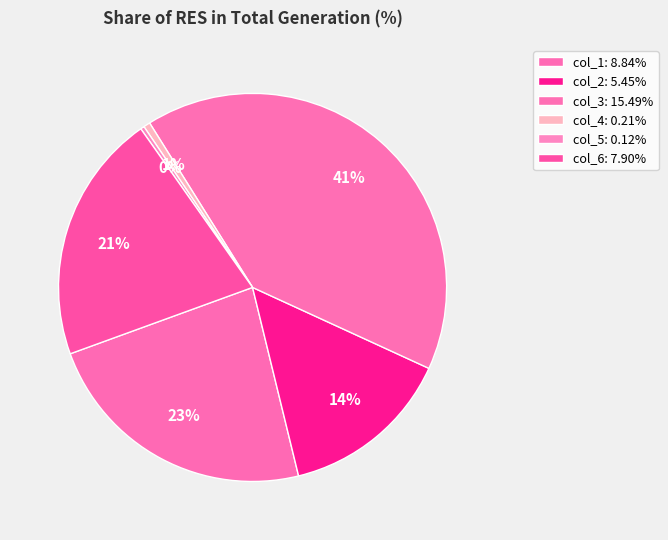

Between col_4 and col_5, which is larger?

col_4